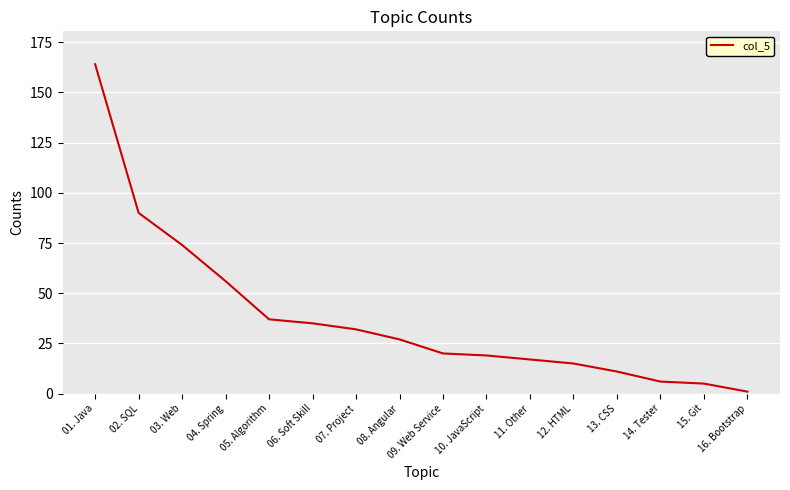

What is the greatest value displayed?

164